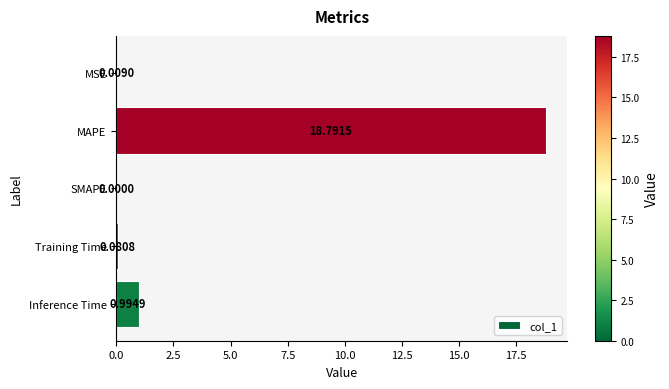

Does the chart contain stacked bars?

No